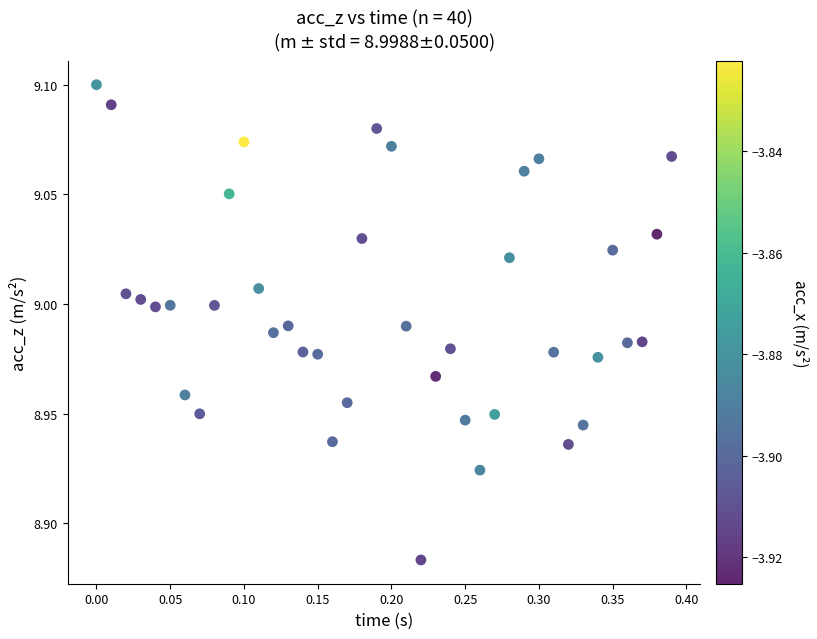

What is the range of X values (max minus min)?

0.4